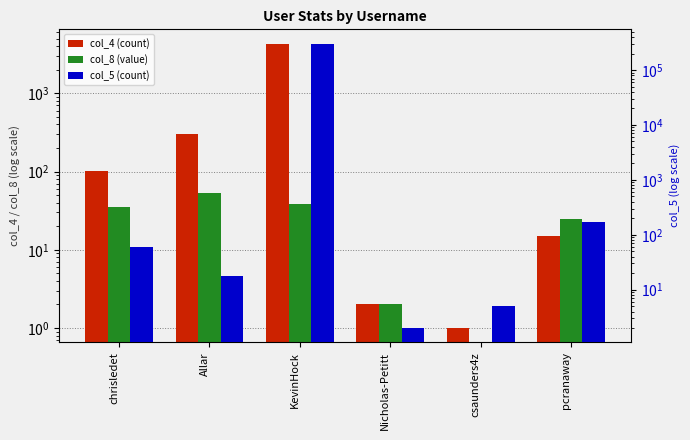

At which category is the sum across all series the highest?

KevinHock